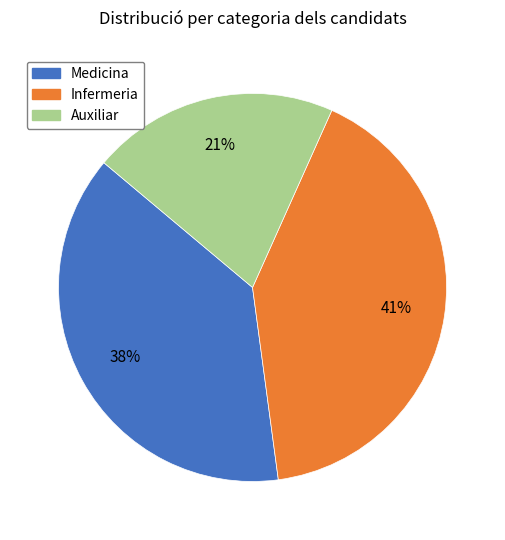

True or false: Infermeria accounts for 41% of the total.

True